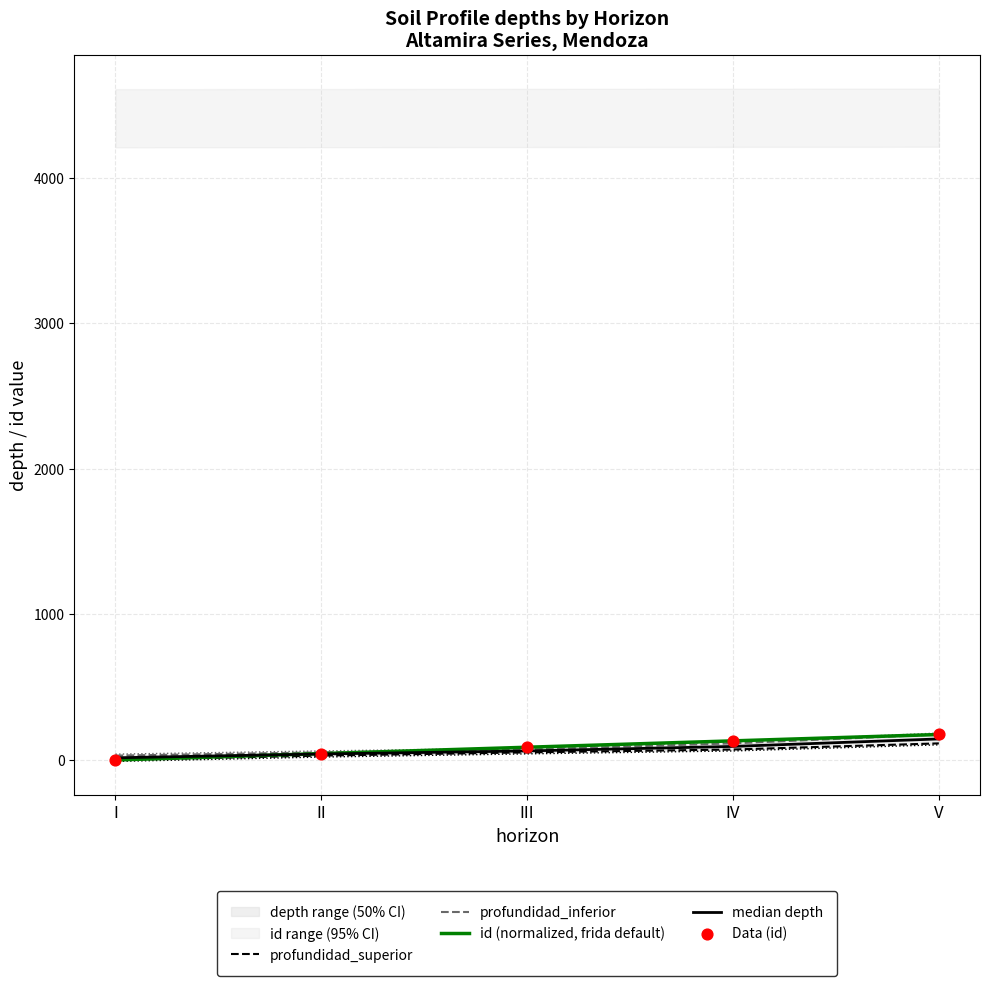

Which series reaches the minimum Y coordinate?

profundidad_superior